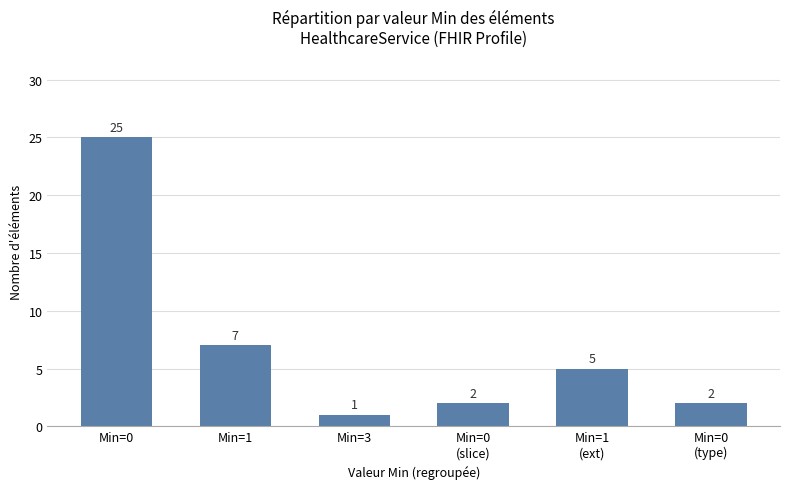

What is the value of the 3rd bar from the left?

1